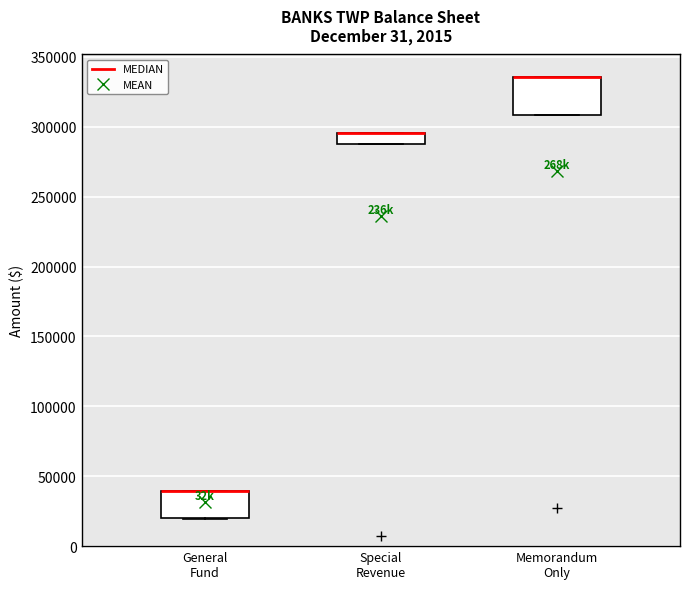

Where is the lower edge of the box for Memorandum Only on the y-axis? The values are not printed on the chart, so give them approximately, as read against the axis.

310000